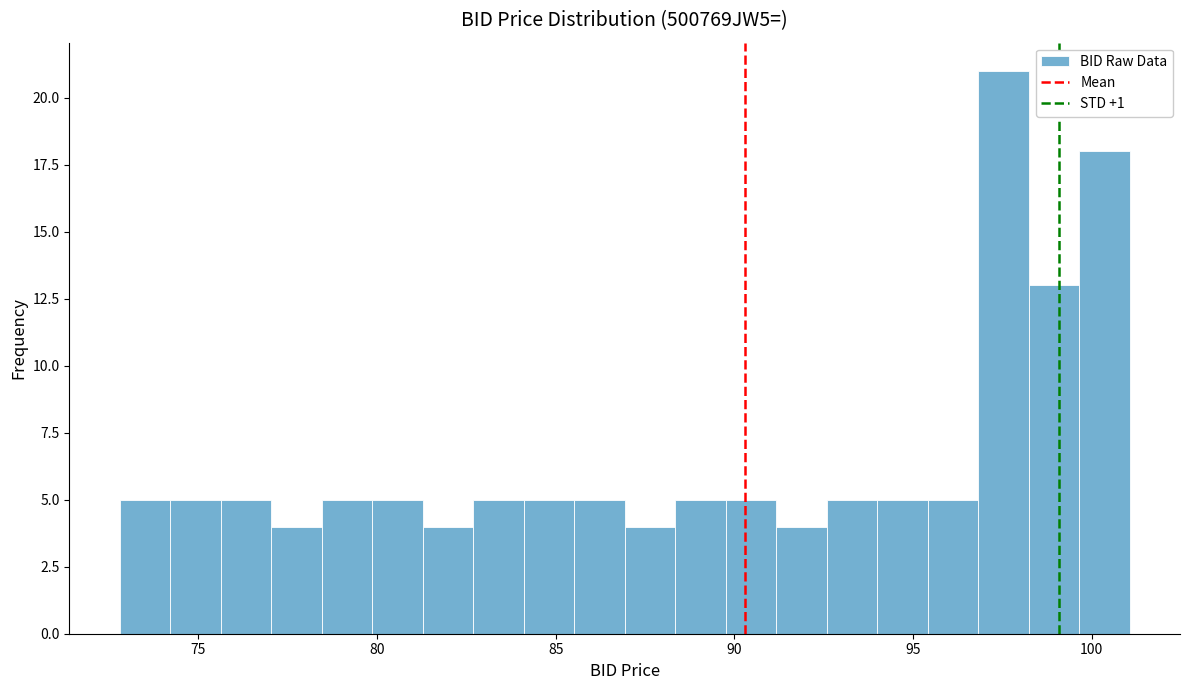

Read against the x-axis, roughly where is the centre of the tallest bar?

97.5